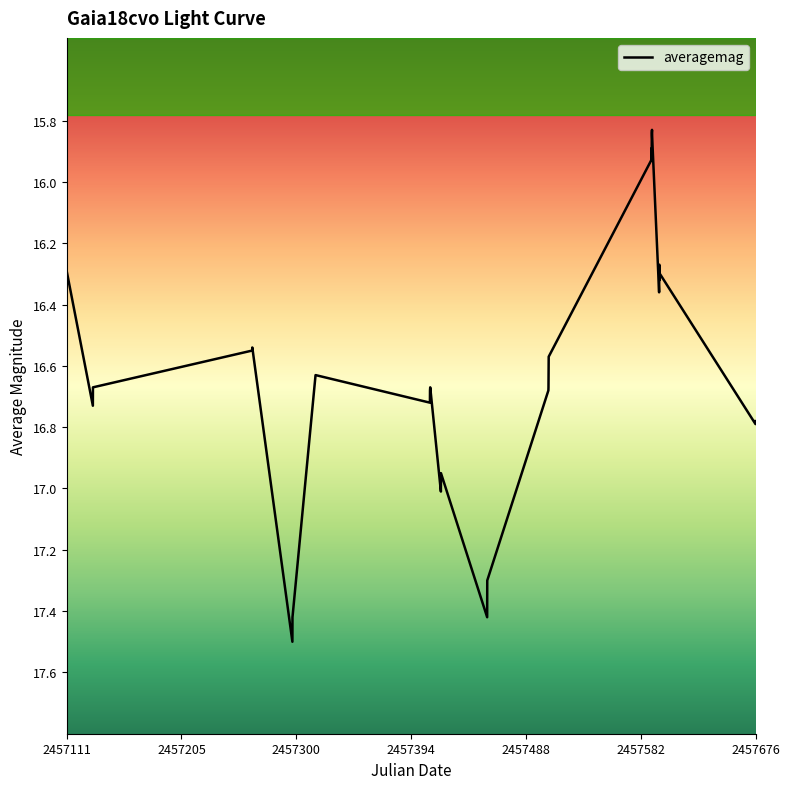

What is the label of the 4th point from the left?

2457394